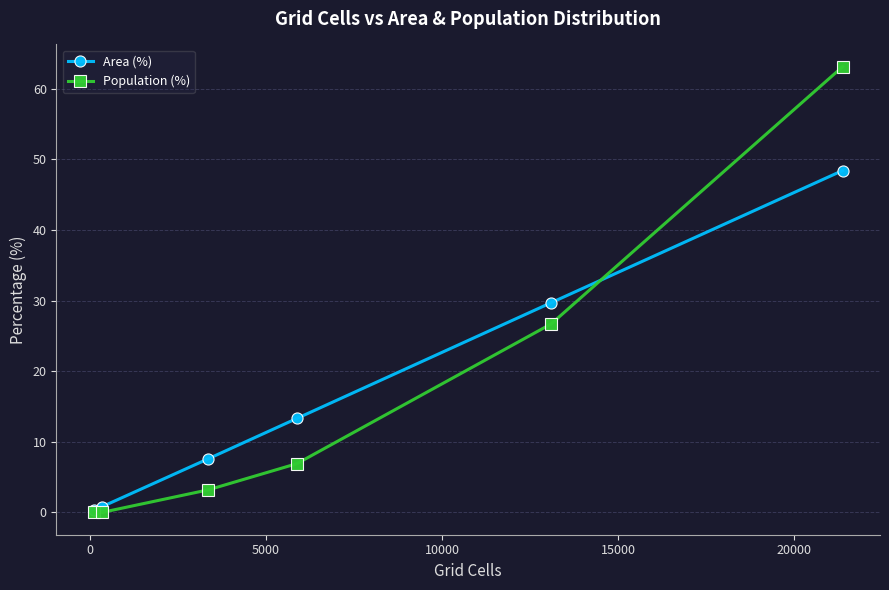

What is the value of the Area (%) point at the 5th from the left?

29.7